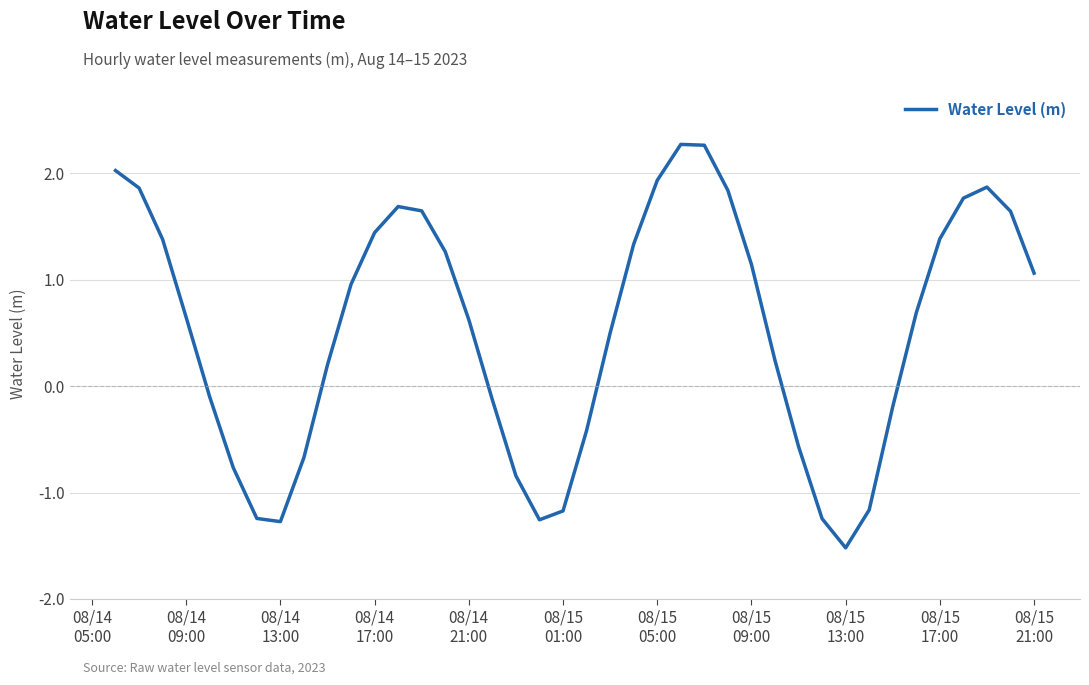

What is the greatest value displayed?

2.3